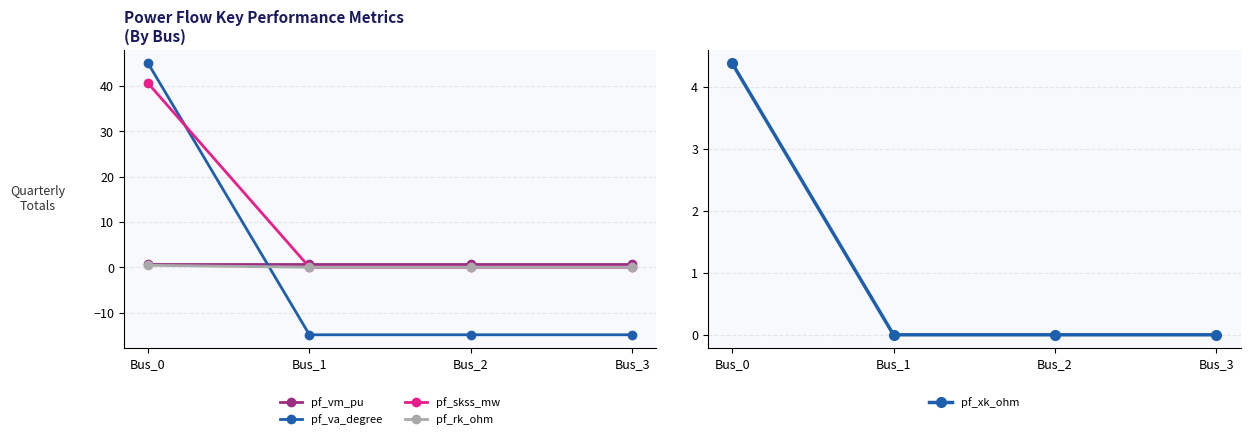

How many interior local valleys does the pf_va_degree series have?

1